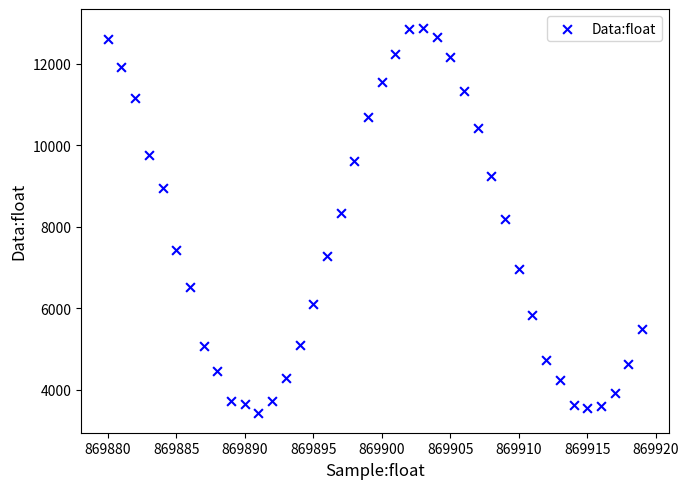

What is the range of X values (max minus min)?

39